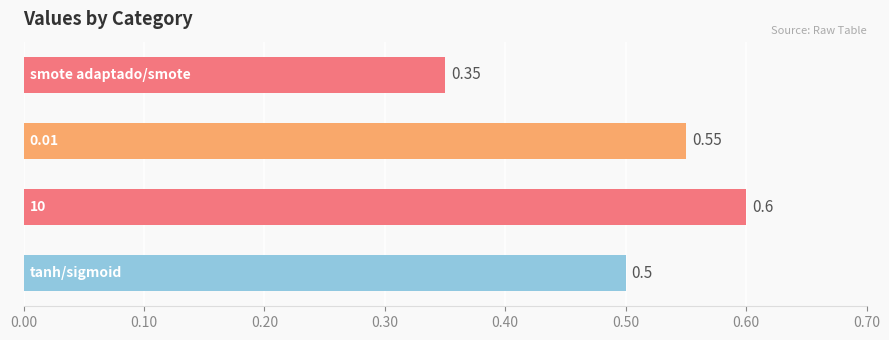

What is the sum of all values?

2.0